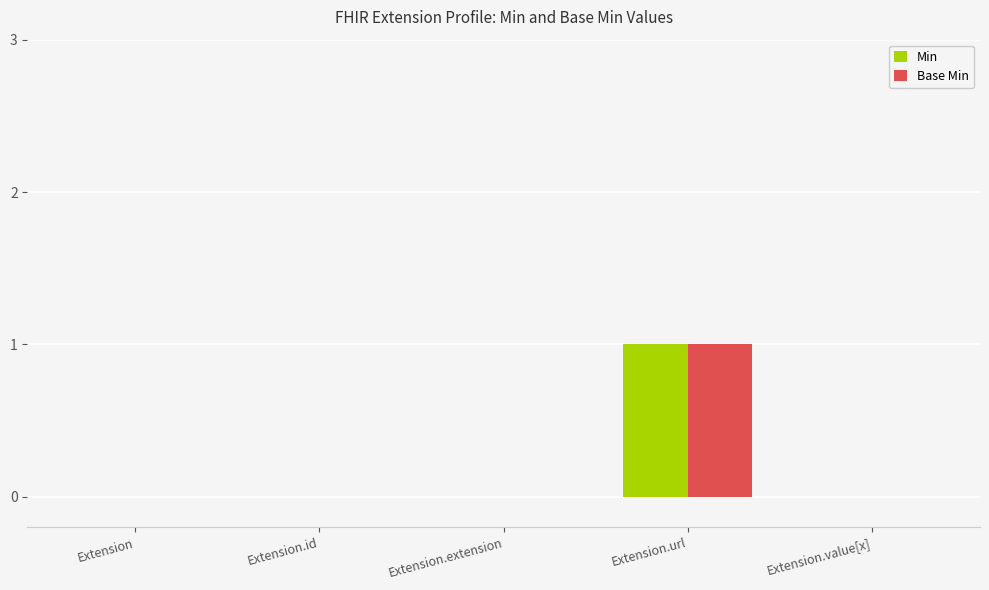

What is the highest value of the Min series?

1